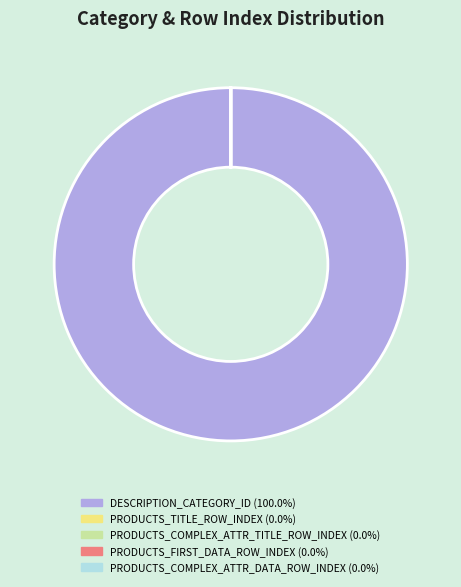

What is the largest slice in the pie chart?

DESCRIPTION_CATEGORY_ID